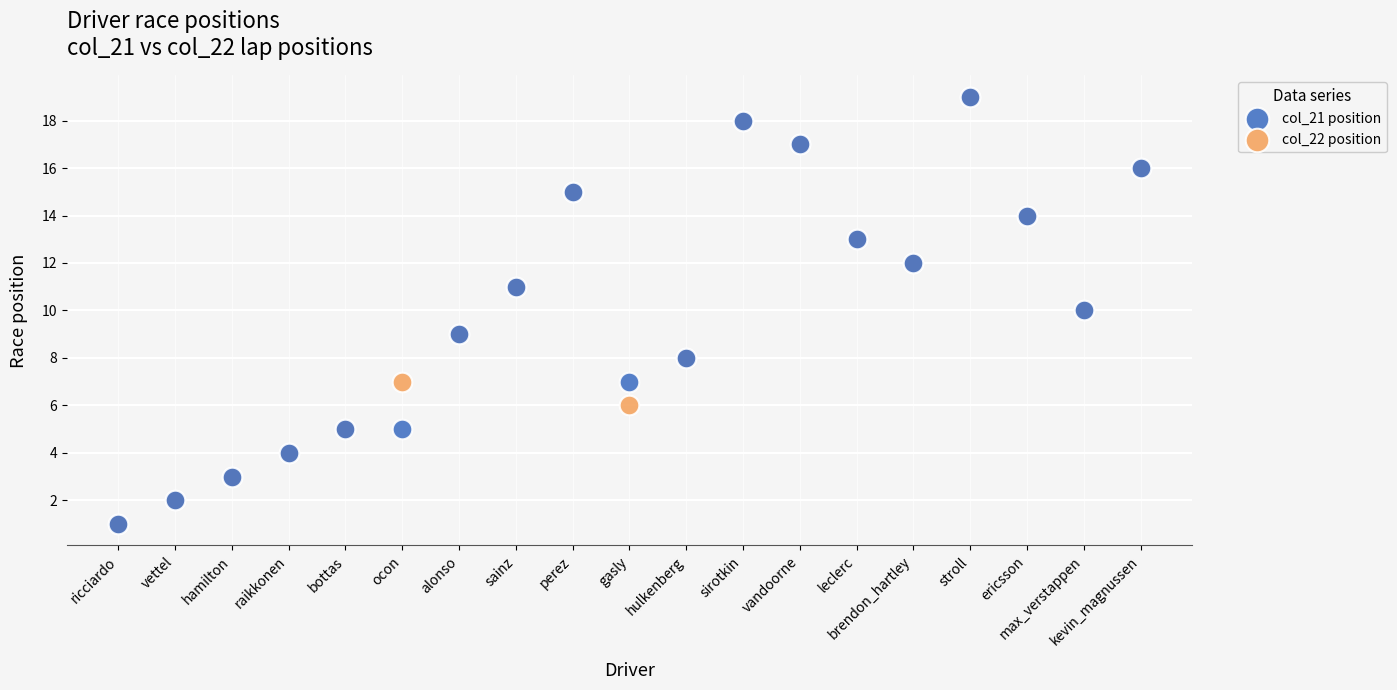

What are all the series names shown in the legend?

col_21 position, col_22 position